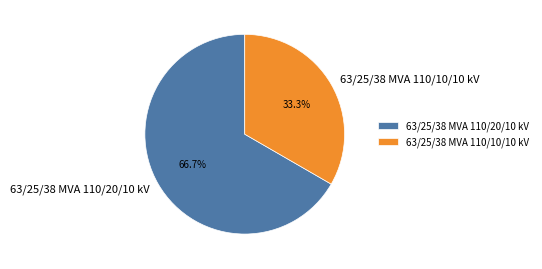

Does 63/25/38 MVA 110/10/10 kV account for over 50% of the chart?

No